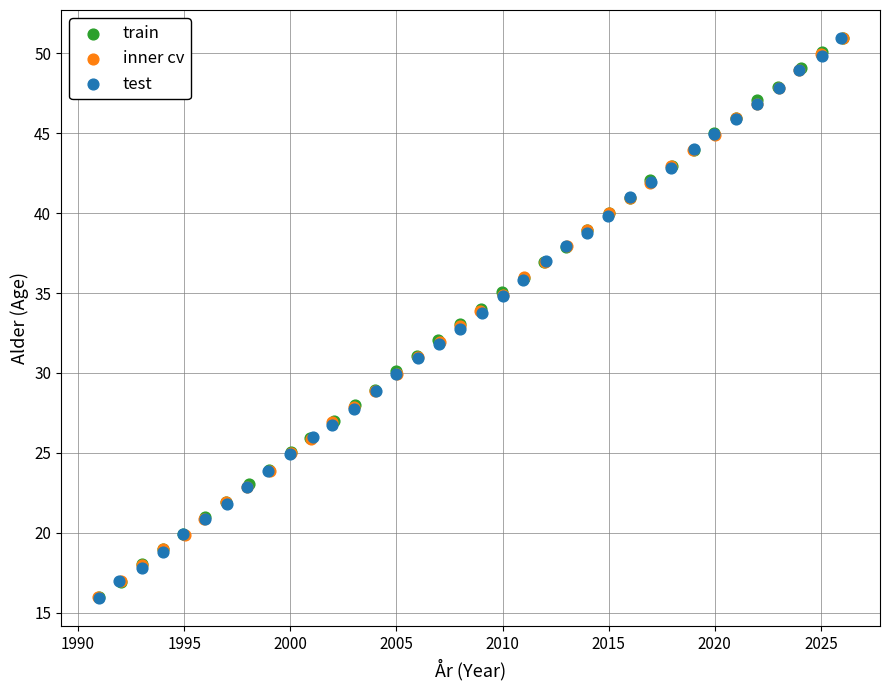

Which series has the largest Y range (max minus min)?

test